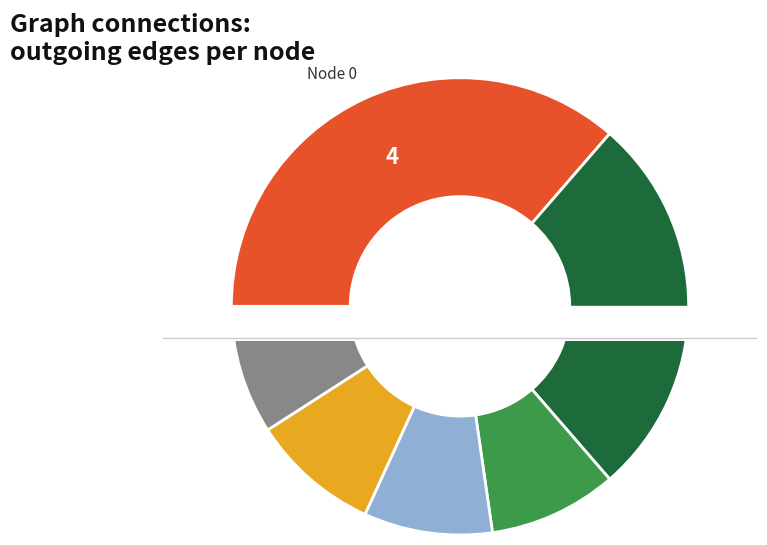

Approximately how many times larger is the value at 7 compared to 2?

1.0